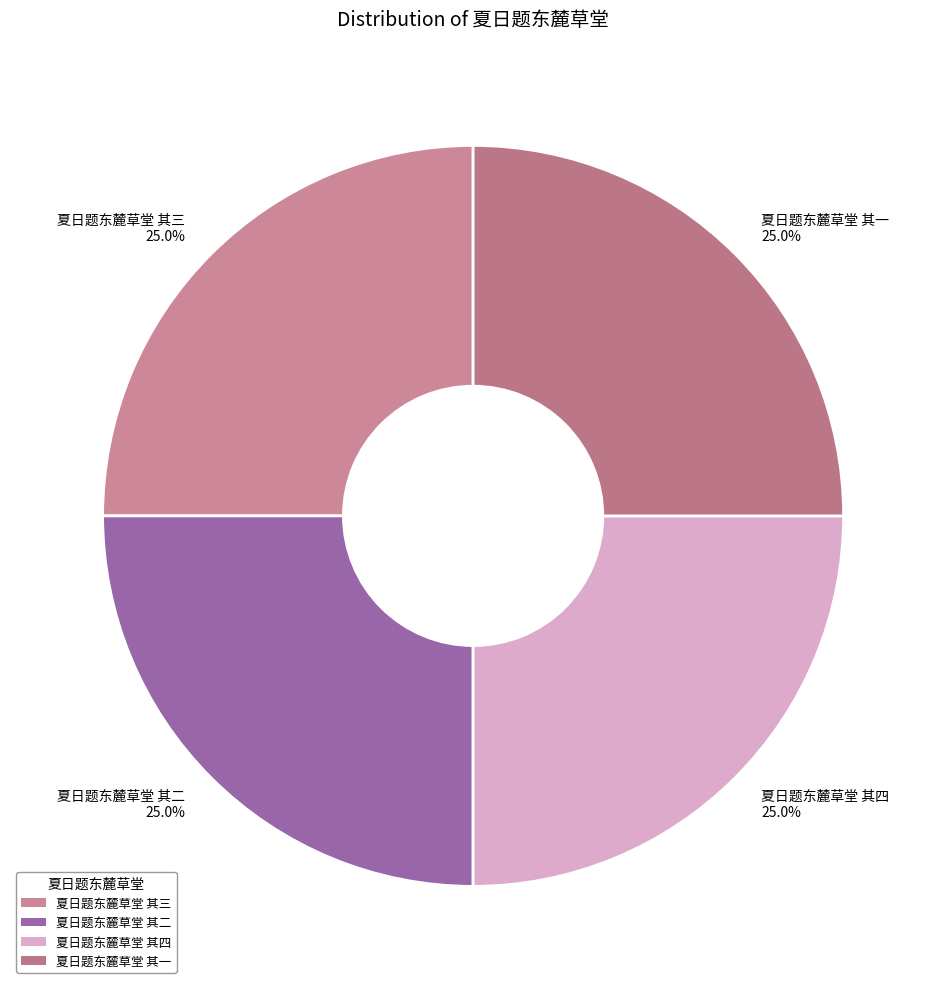

Does 夏日题东麓草堂 其二 represent more than half of the total?

No